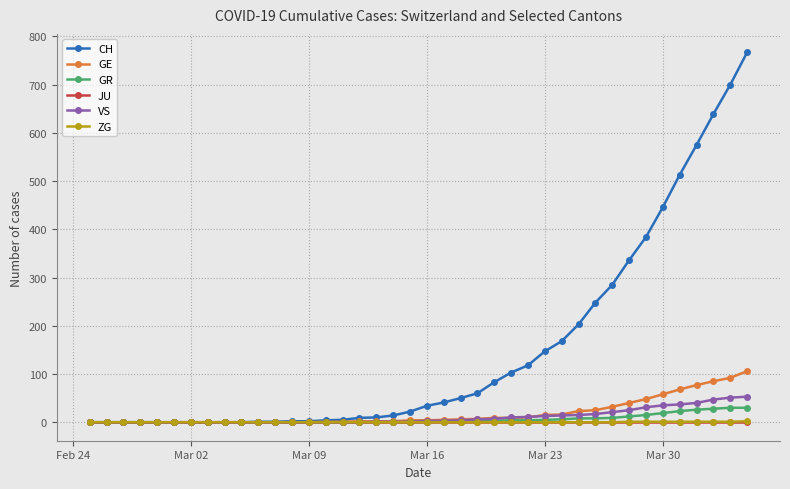

Which series has the largest total across all categories?

CH